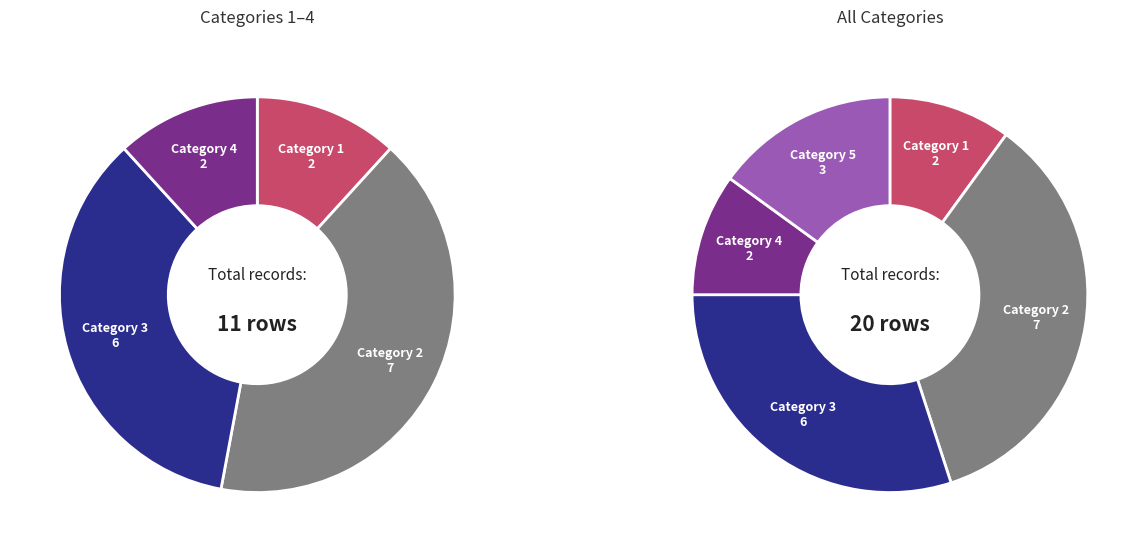

Count the number of slices in the pie.

4